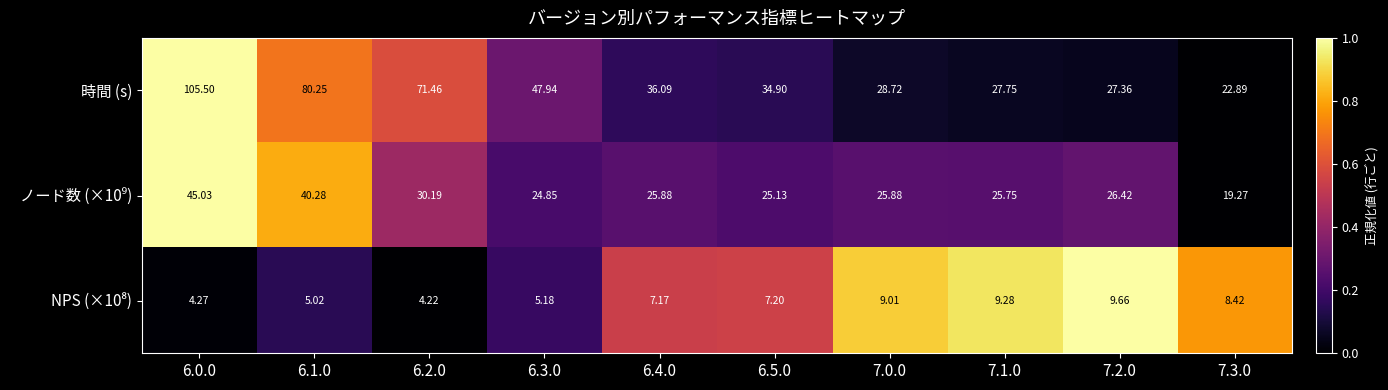

Which series has the largest total across all categories?

時間 (s)